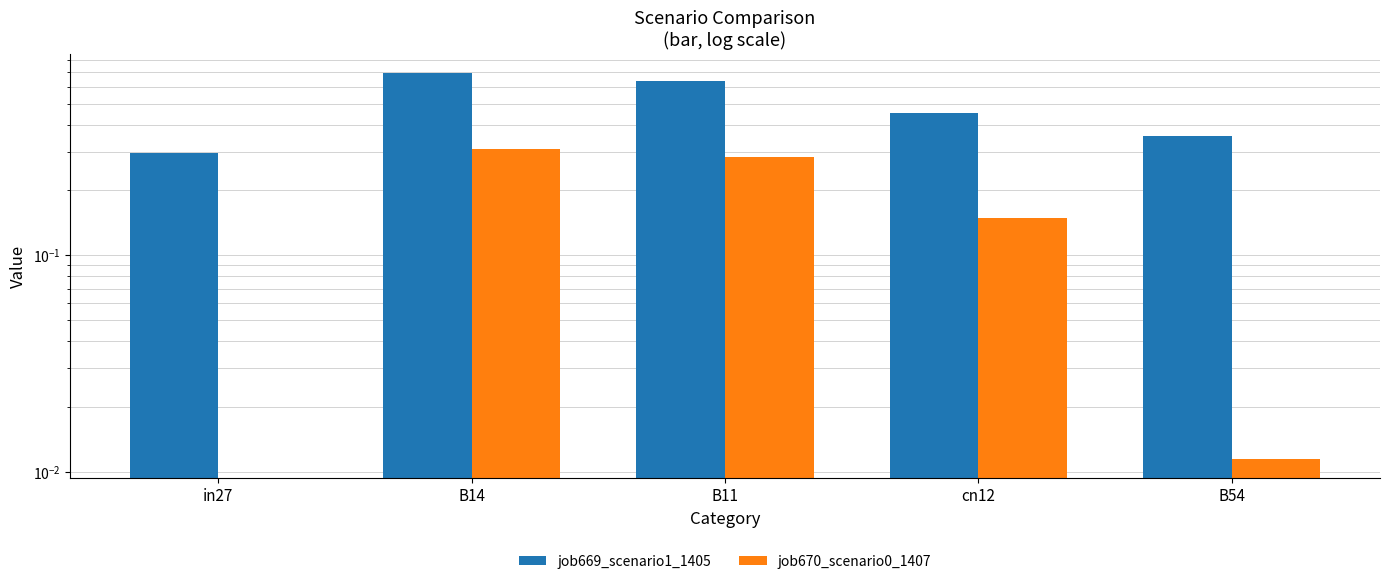

True or false: job670_scenario0_1407 has a value of 0.1 at B11.

False